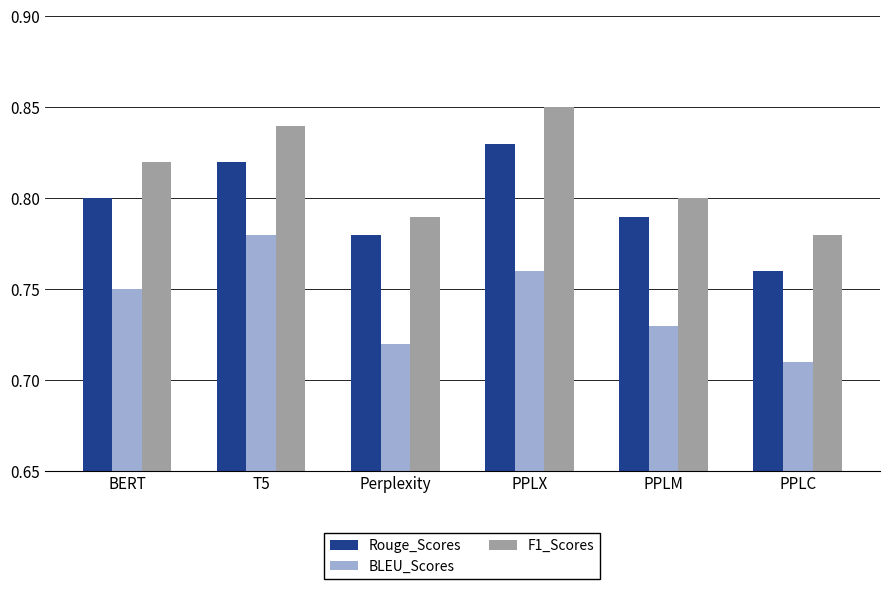

Count the number of data series in this chart.

3